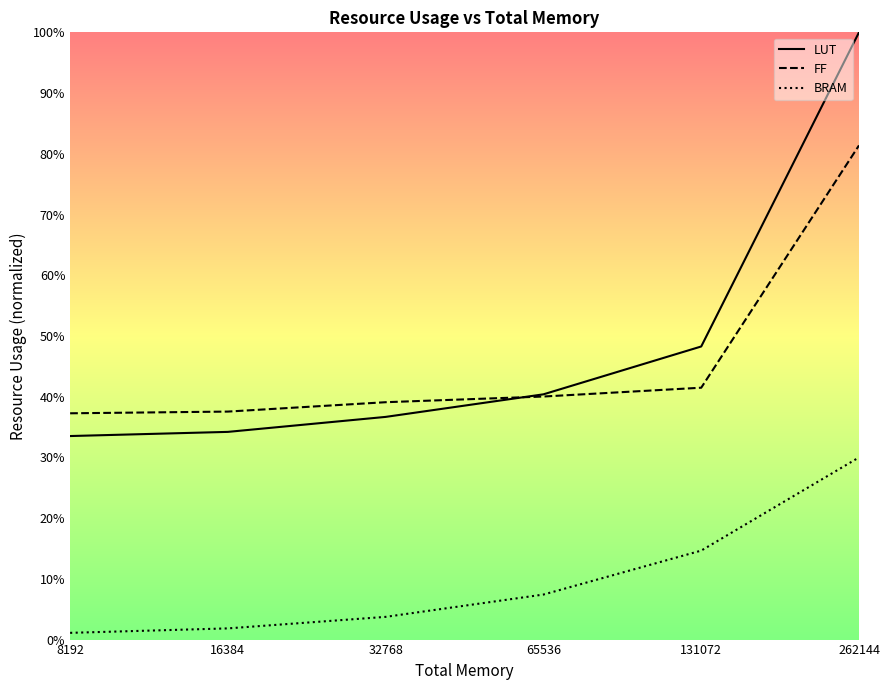

True or false: LUT line and BRAM line intersect in this chart.

False